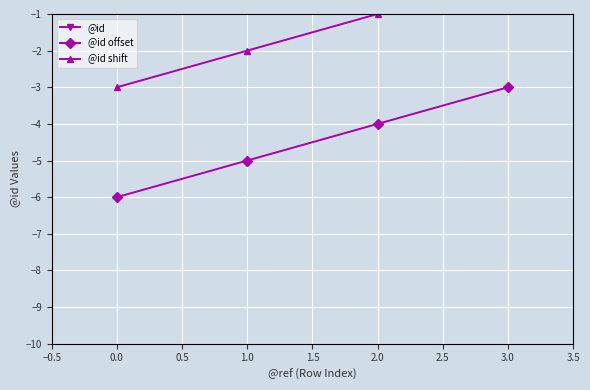

At which label does @id offset first exceed -4?

3.0